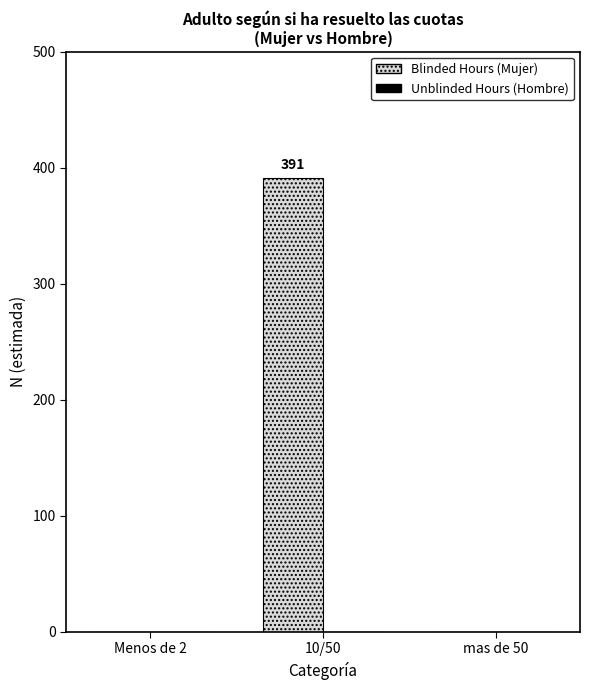

Between 10/50 and mas de 50, which is larger?

10/50